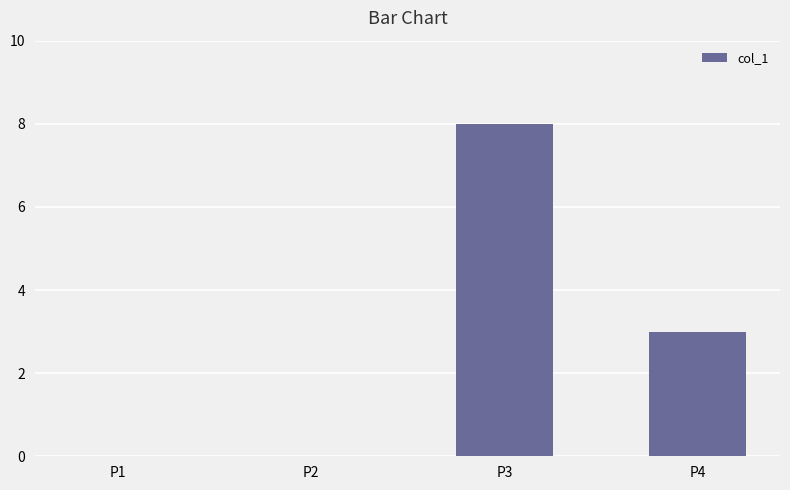

Which has a higher value, P1 or P4?

P4